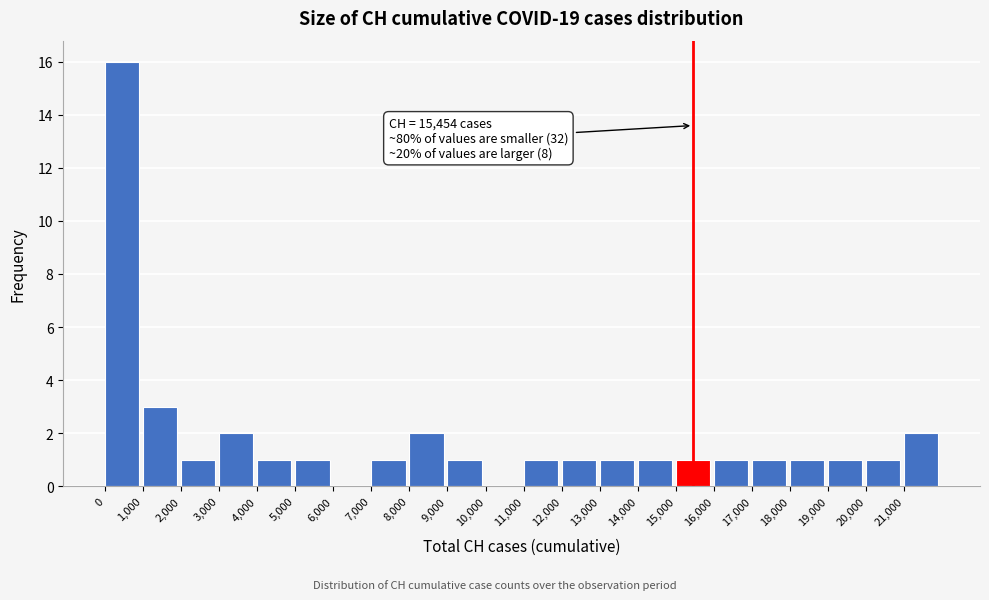

Over which range of the x-axis is the bar tallest?

0 to 1000